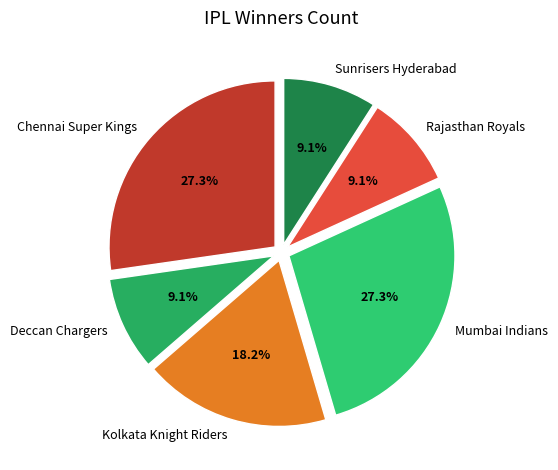

Which has a higher value, Sunrisers Hyderabad or Mumbai Indians?

Mumbai Indians